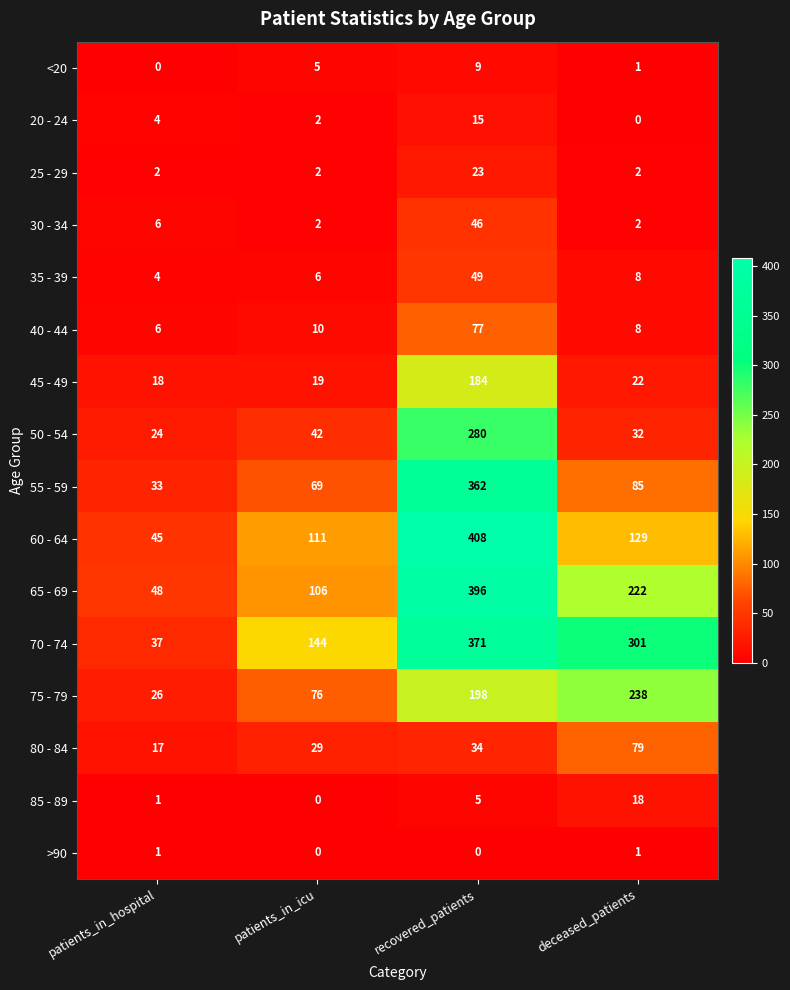

What is the difference between the 65 - 69 values at recovered_patients and patients_in_icu?

290